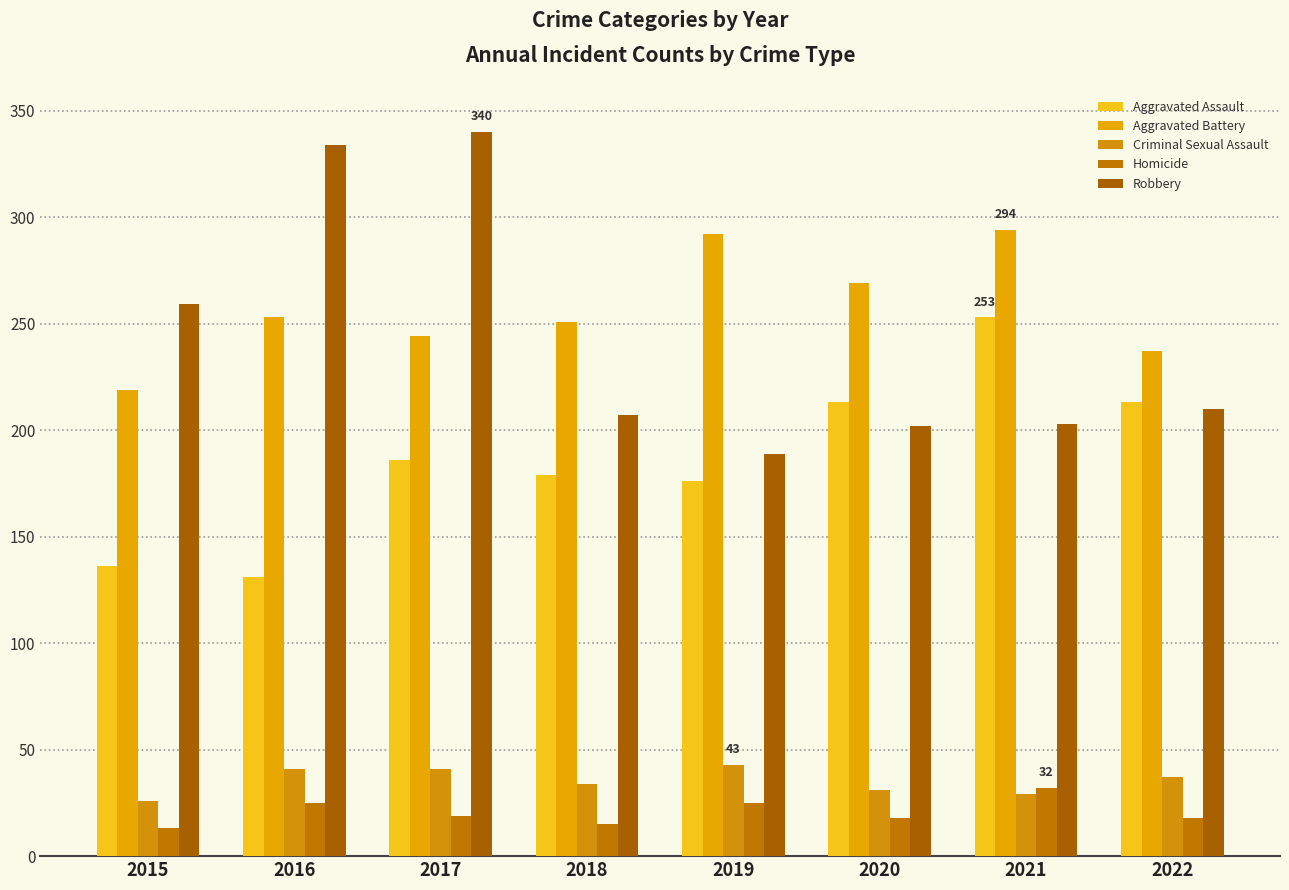

Reading right to left, list all the values displayed in this chart.

Aggravated Assault: 2022=213	2021=253	2020=213	2019=176	2018=179	2017=186	2016=131	2015=136
Aggravated Battery: 2022=237	2021=294	2020=269	2019=292	2018=251	2017=244	2016=253	2015=219
Criminal Sexual Assault: 2022=37	2021=29	2020=31	2019=43	2018=34	2017=41	2016=41	2015=26
Homicide: 2022=18	2021=32	2020=18	2019=25	2018=15	2017=19	2016=25	2015=13
Robbery: 2022=210	2021=203	2020=202	2019=189	2018=207	2017=340	2016=334	2015=259